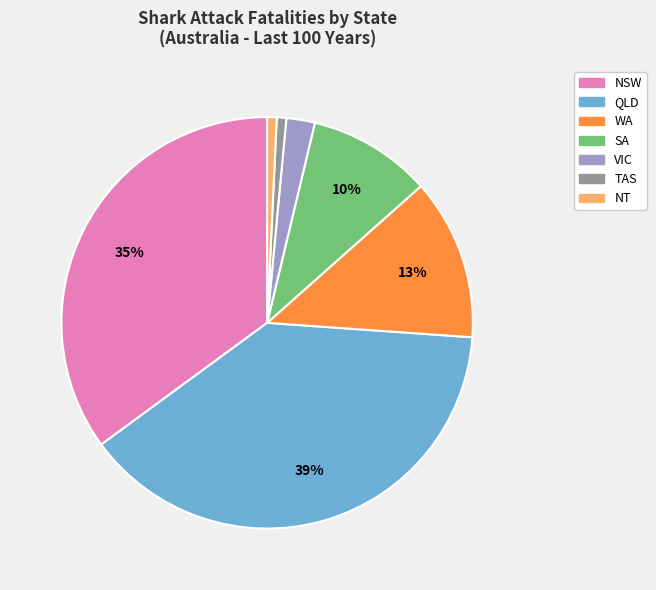

What percentage is the QLD slice, to the nearest percent?

39%